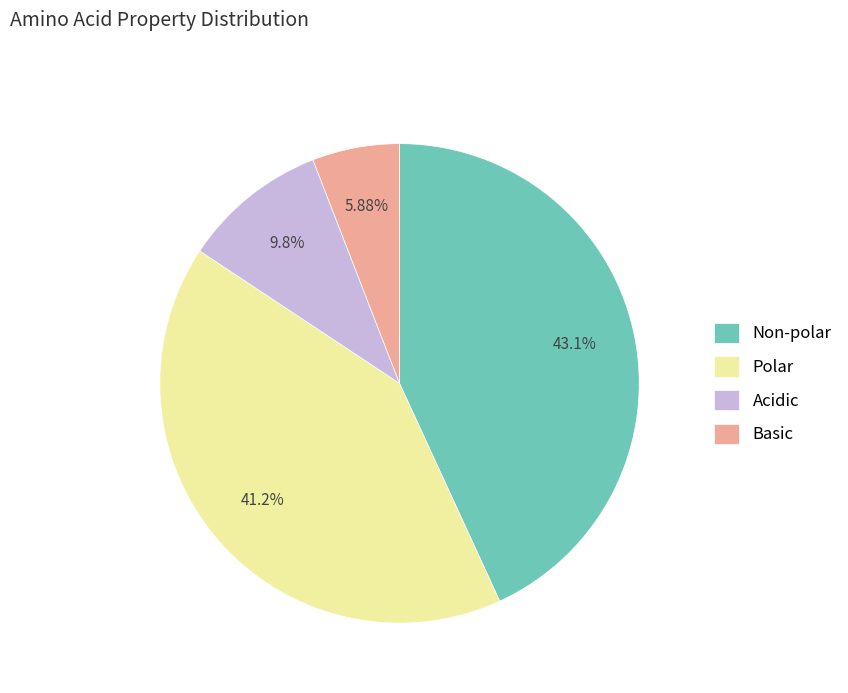

To the nearest percent, what is the difference between the largest and smallest slice percentages?

37%